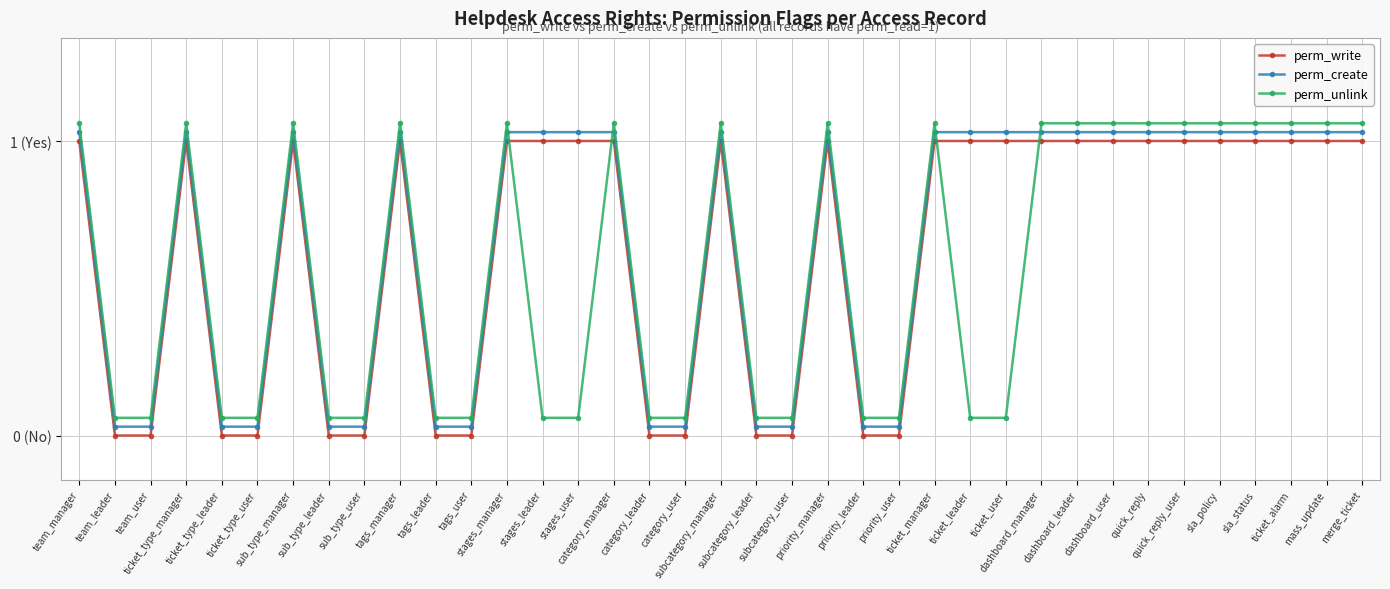

Does the chart have visible grid lines?

Yes